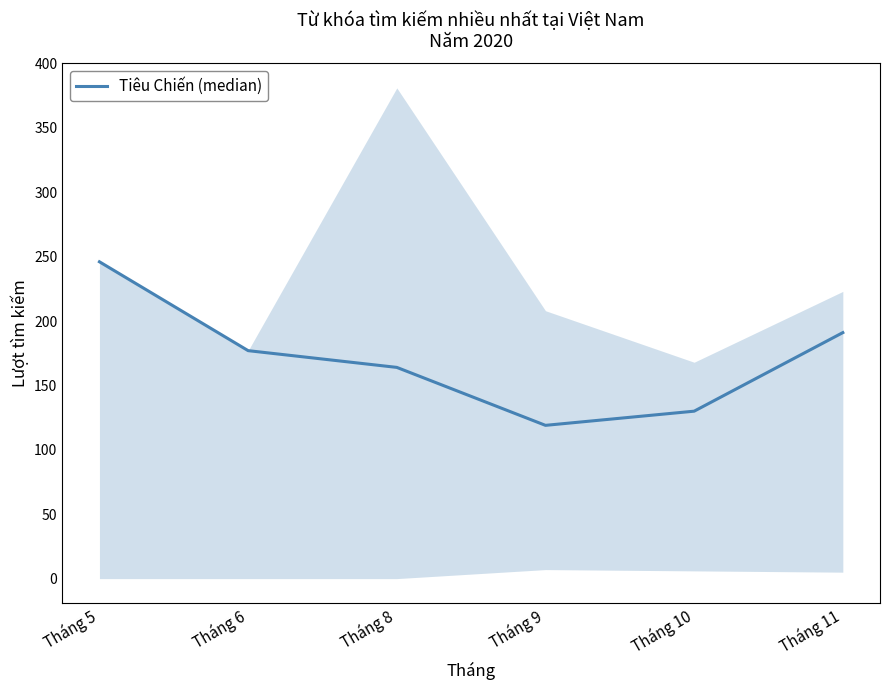

Which label corresponds to the largest value in the chart?

Tháng 5